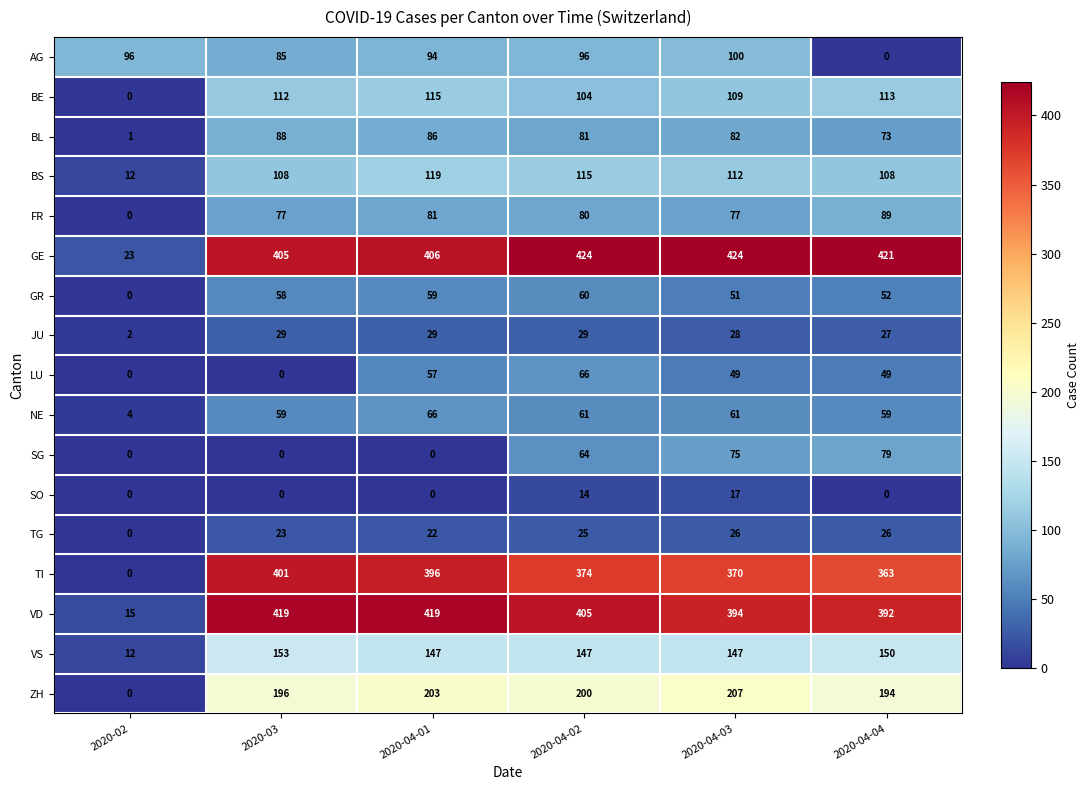

Which series has the widest spread of values?

VD